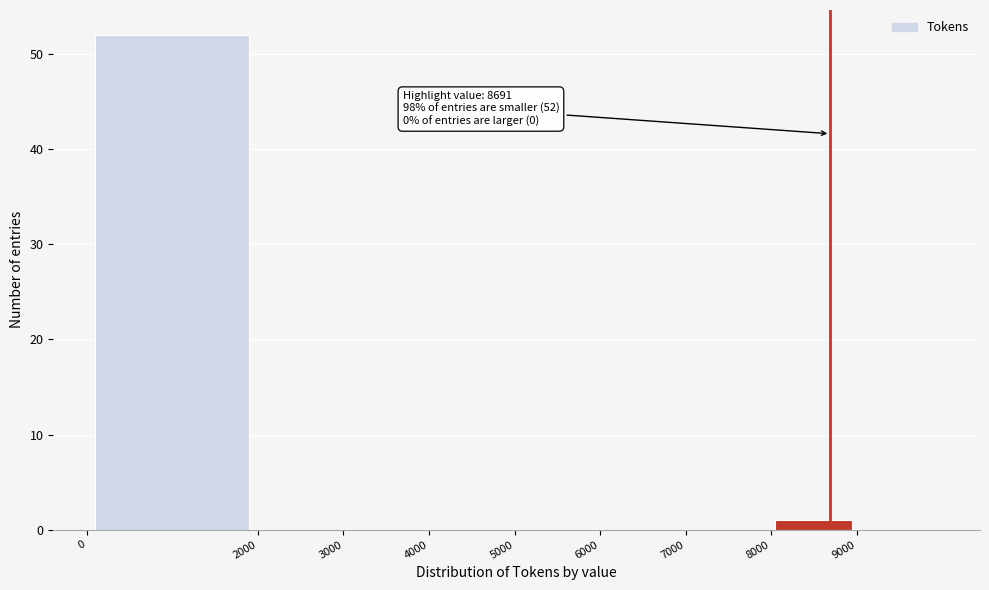

Which range on the x-axis has the tallest bar?

0 to 2000